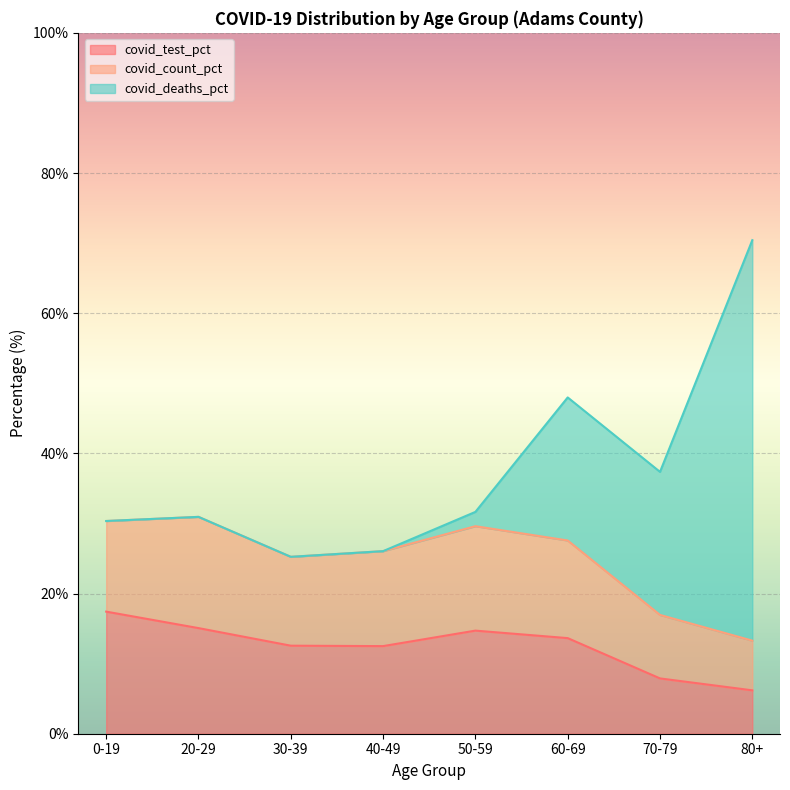

What position from the left is 20-29?

2